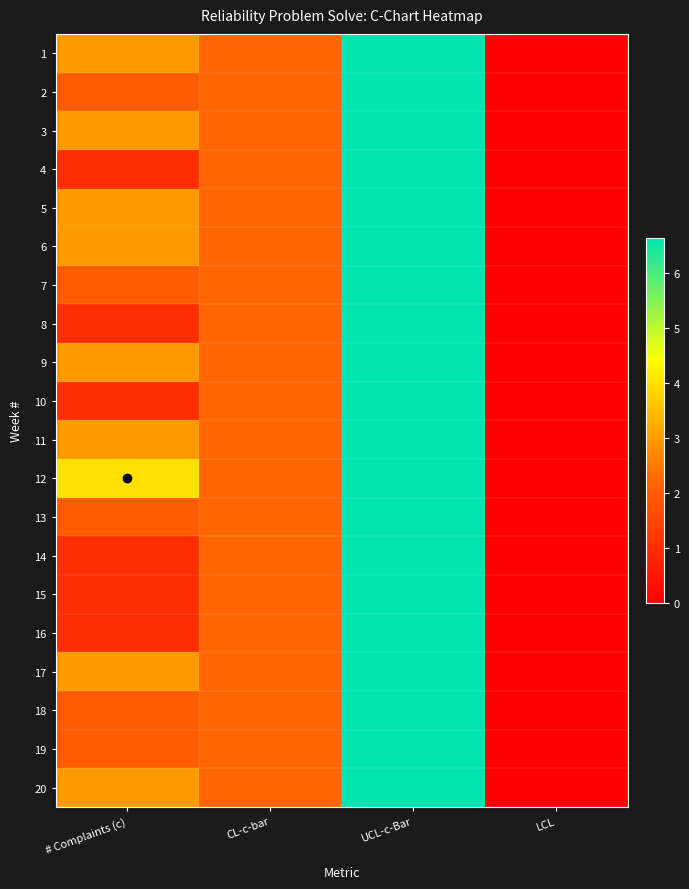

Which series has the largest total across all categories?

12